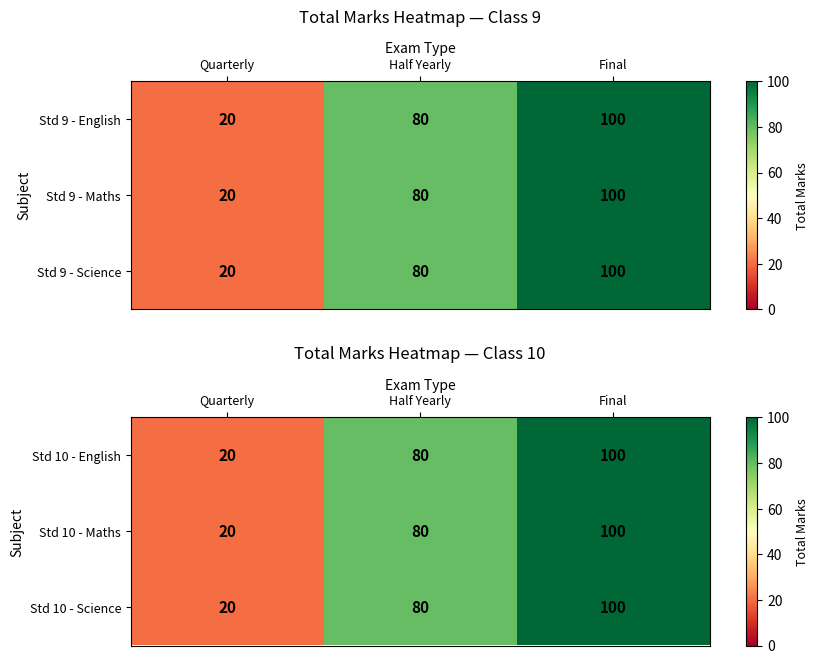

How many Std 10 - Maths values are between 20 and 100?

3